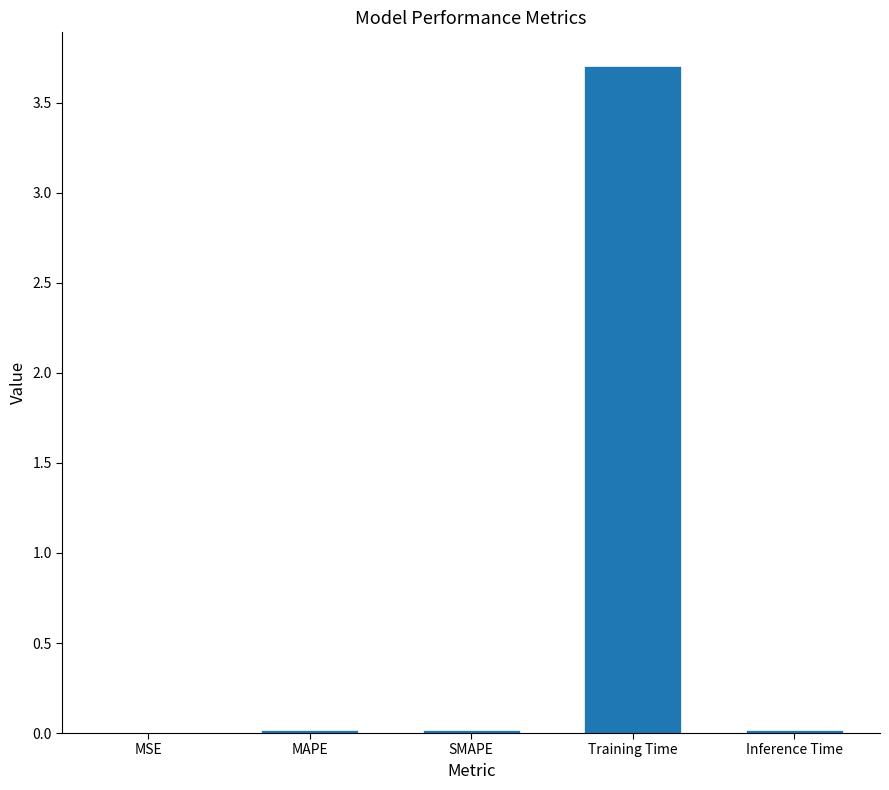

What is the greatest value displayed?

3.7